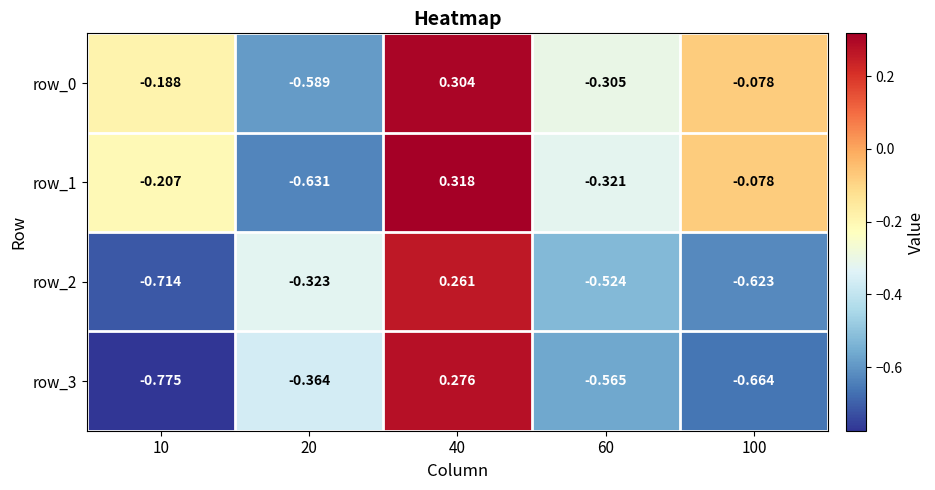

Is the value of row_1 at 40 greater than the value of row_0 at 40?

Yes